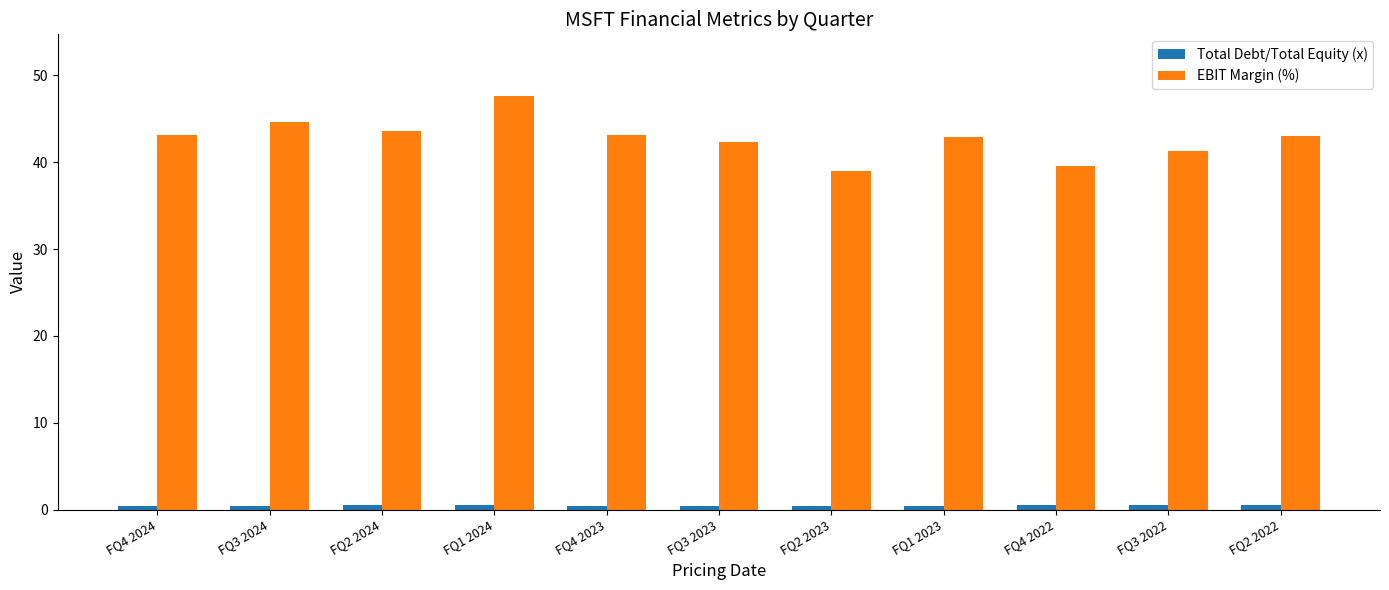

Which category has the highest value across all series?

FQ1 2024